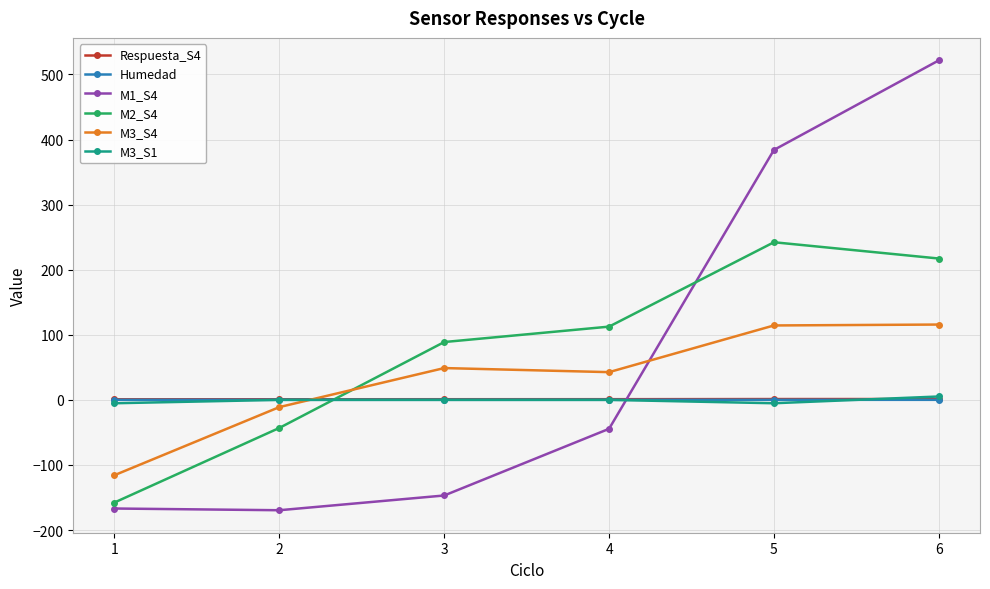

At how many categories does at least one series exceed 362?

2